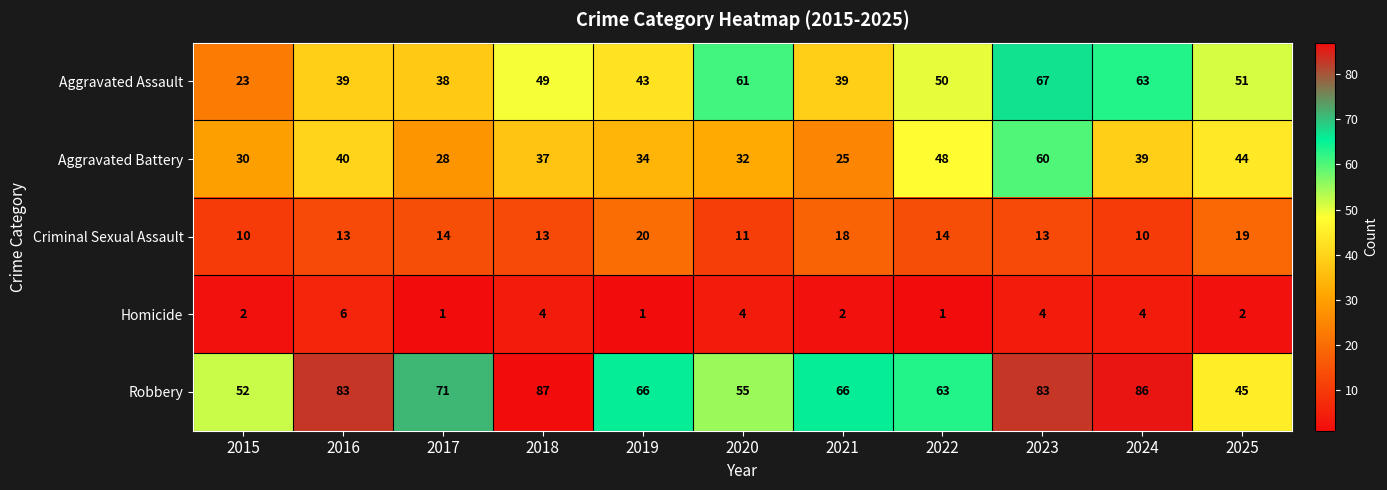

Is the value of Homicide at 2015 greater than the value of Aggravated Assault at 2016?

No